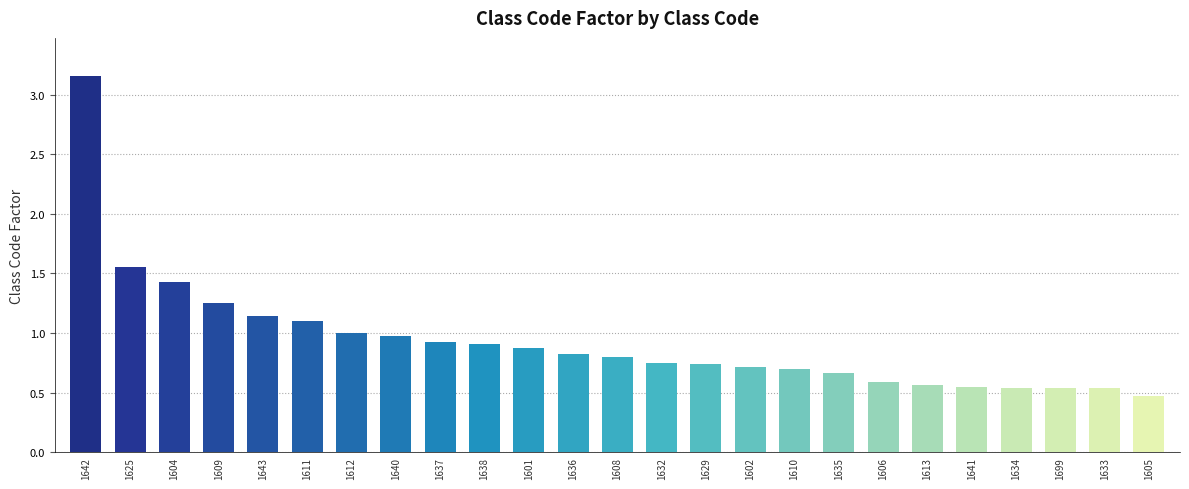

The value at 1613 is 0.6. True or false?

True